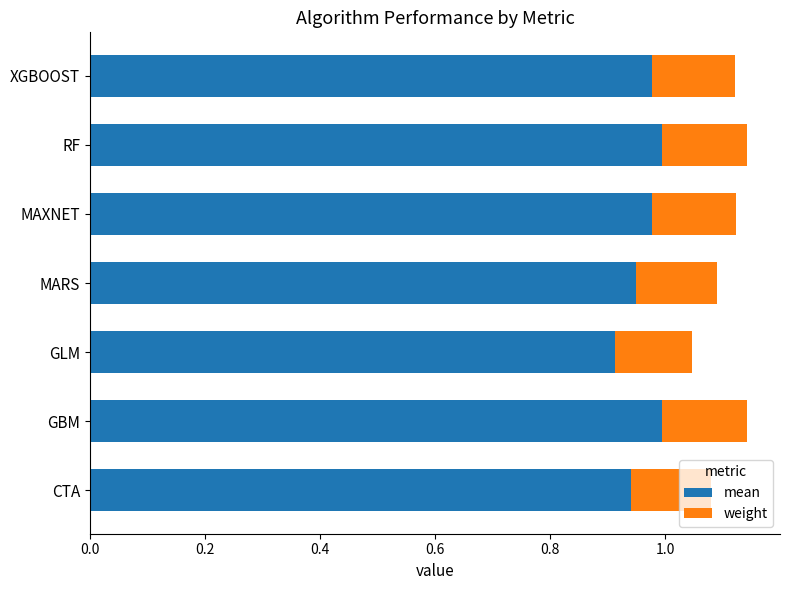

What is the total value across all series at GBM?

1.1